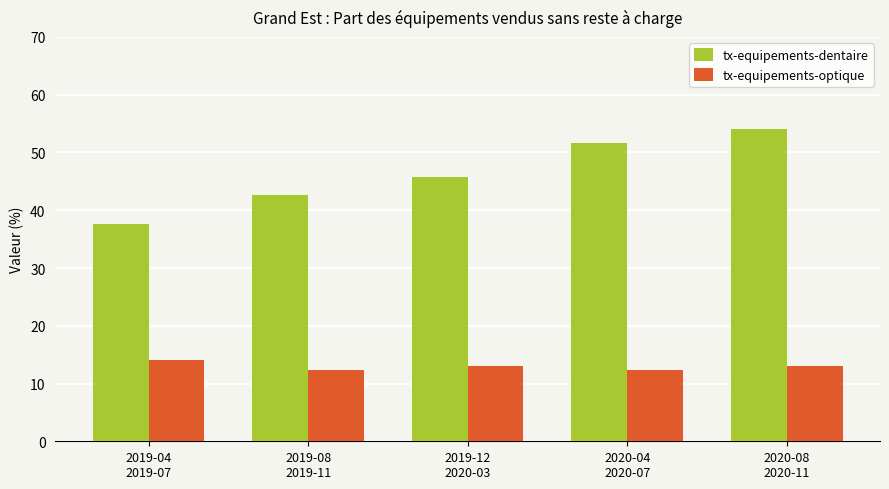

Reading left to right, transcribe all the data shown in this chart.

tx-equipements-dentaire: 2019-04
2019-07=37.7	2019-08
2019-11=42.7	2019-12
2020-03=45.8	2020-04
2020-07=51.7	2020-08
2020-11=54.1
tx-equipements-optique: 2019-04
2019-07=14.0	2019-08
2019-11=12.4	2019-12
2020-03=13.0	2020-04
2020-07=12.4	2020-08
2020-11=13.0